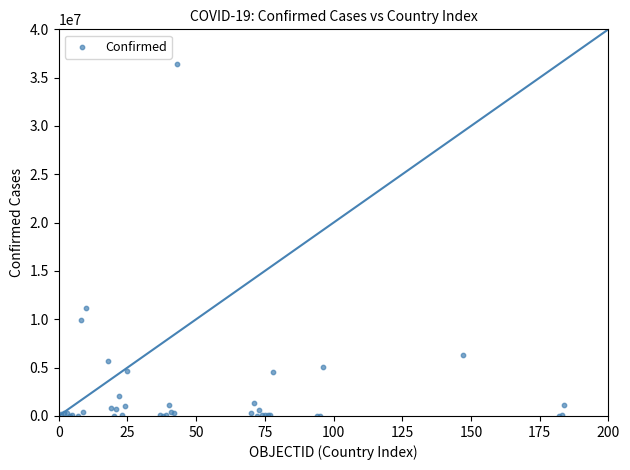

What Y value in the scatter plot is closest to 18185008?

11132933